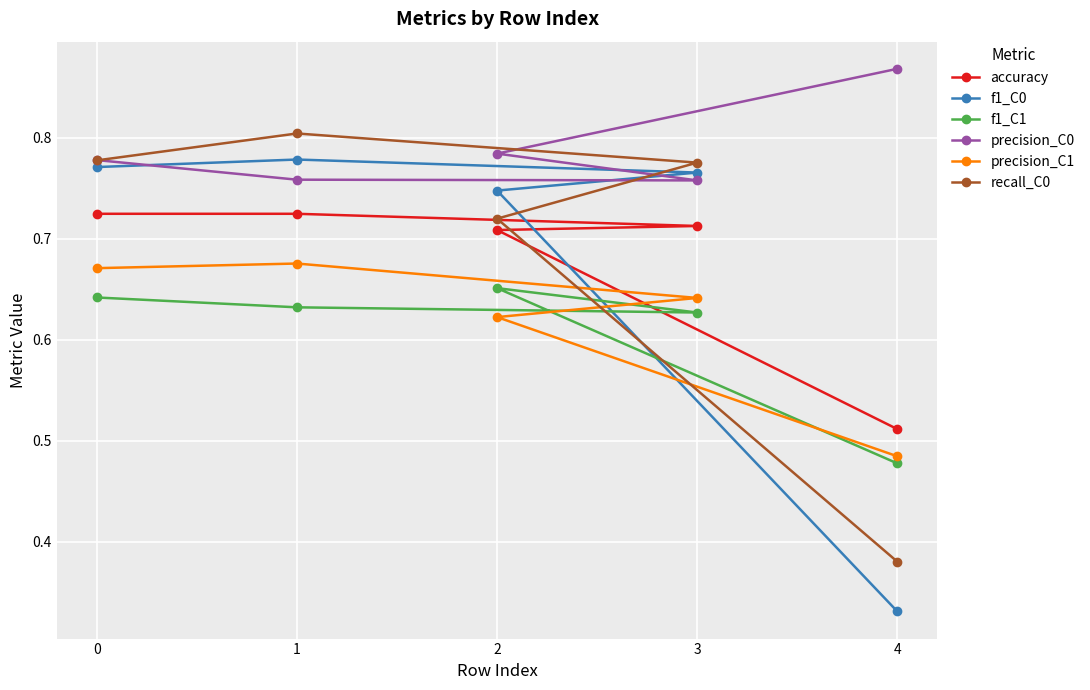

At how many categories does at least one series exceed 0?

5